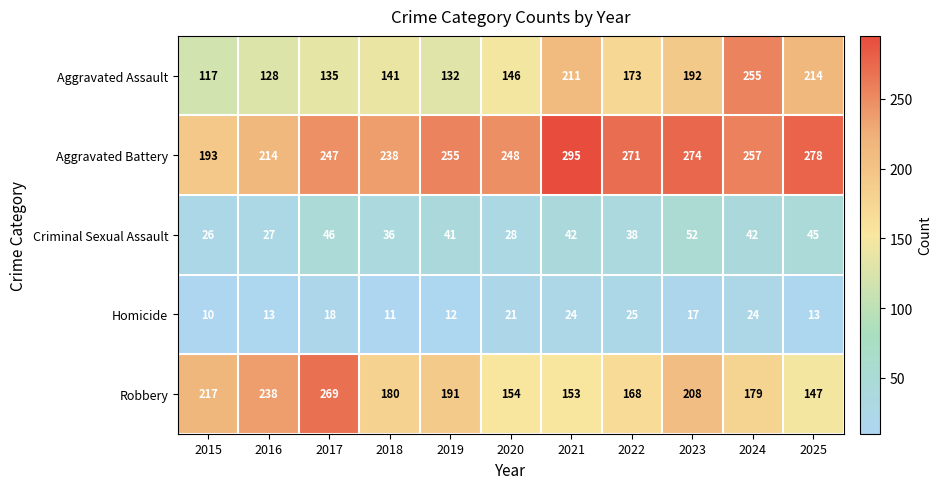

The value of Aggravated Battery at 2021 is 295. True or false?

True